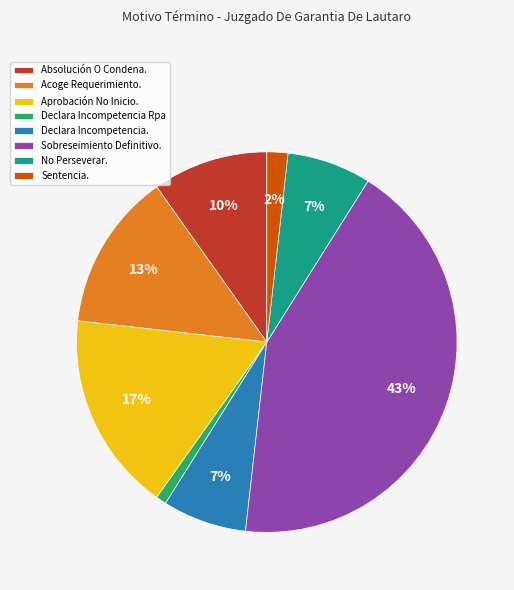

To the nearest percent, what is the difference between the largest and smallest slice percentages?

42%